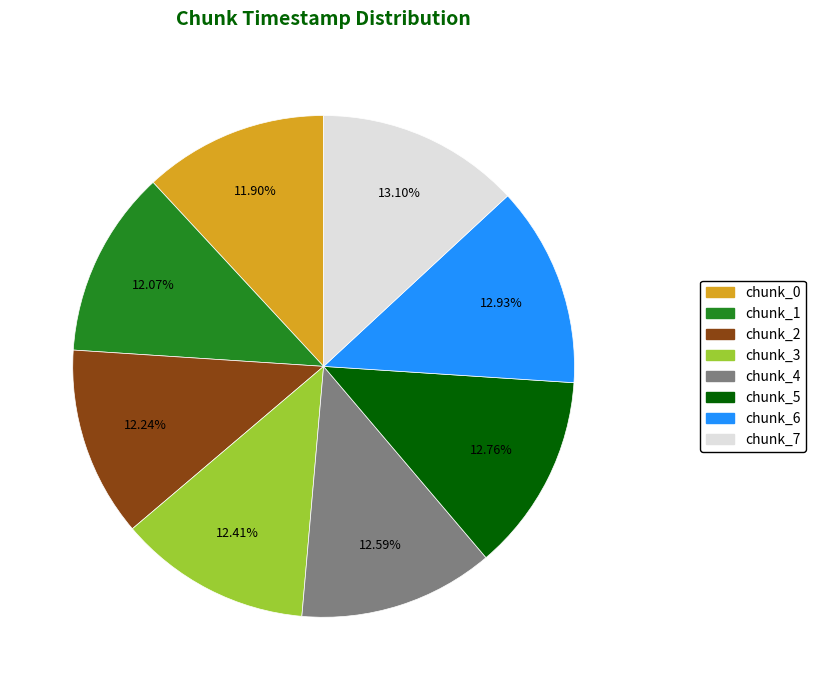

Does any single category account for the majority?

No